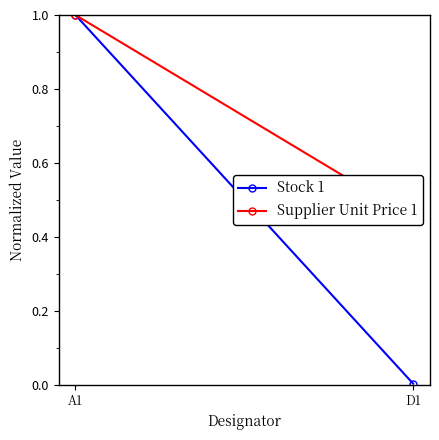

Between A1 and D1, which series saw the biggest shift?

Stock 1